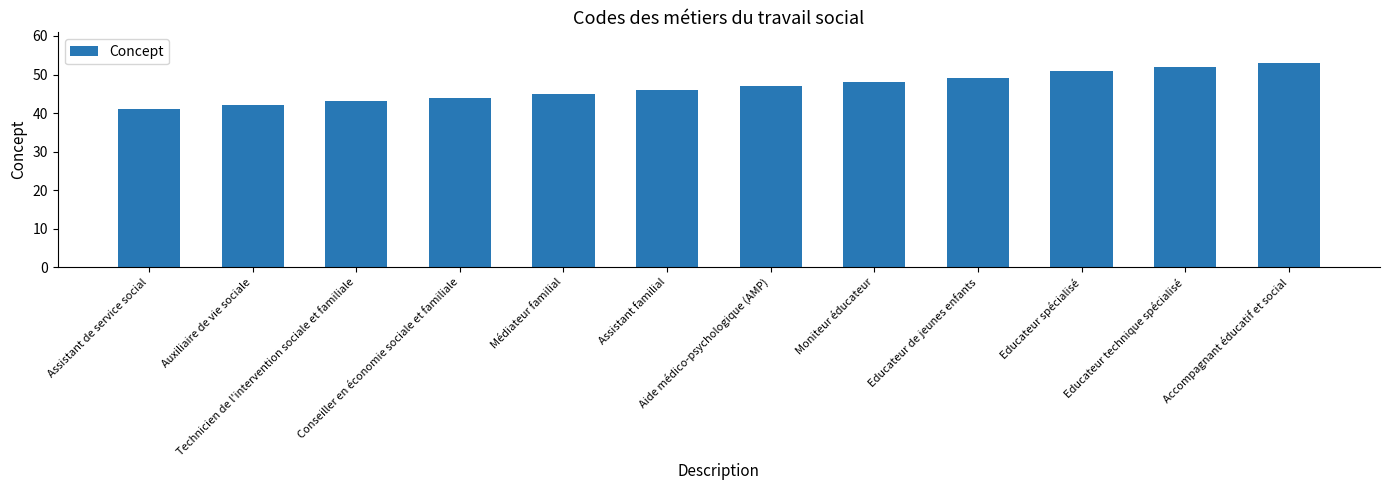

At which label is the value closest to 47?

Aide médico-psychologique (AMP)